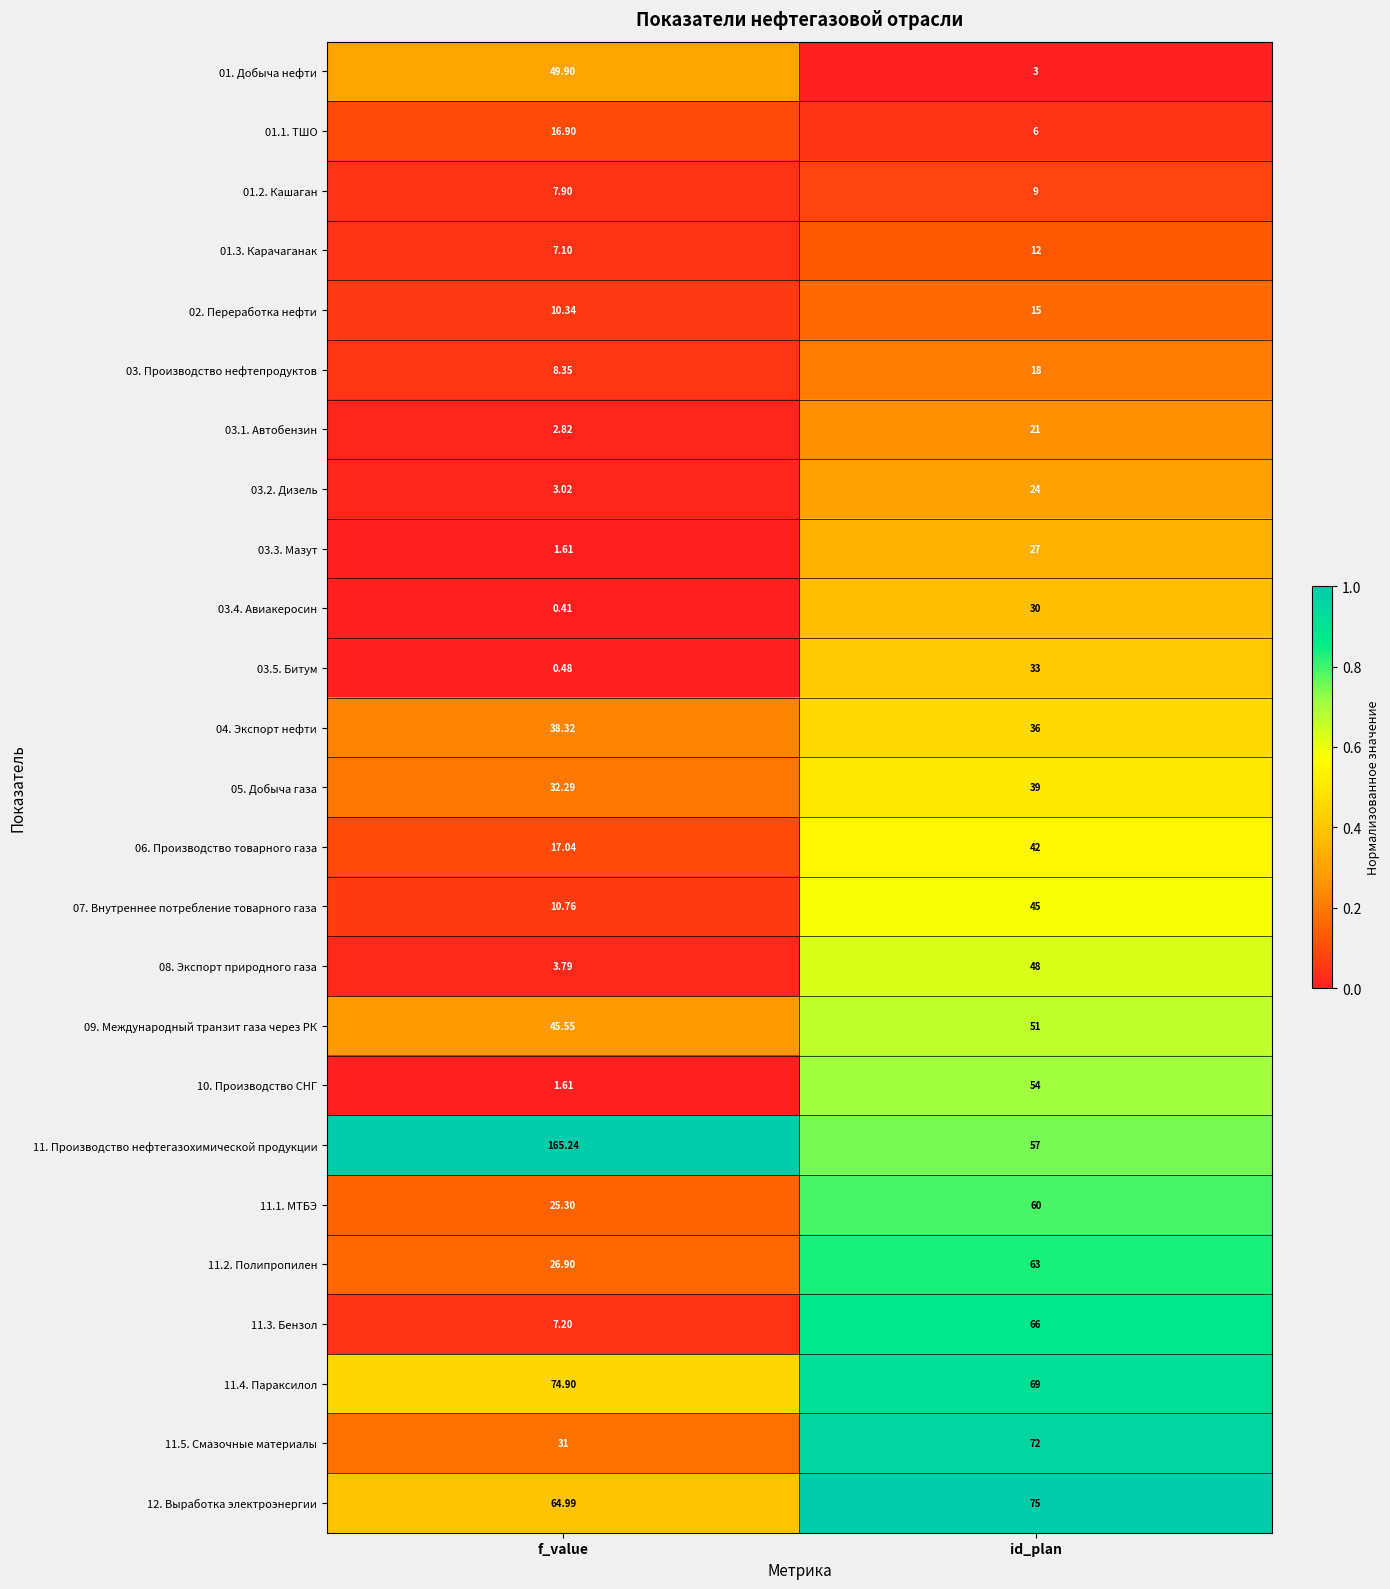

Between f_value and id_plan, which series saw the biggest shift?

11. Производство нефтегазохимической продукции